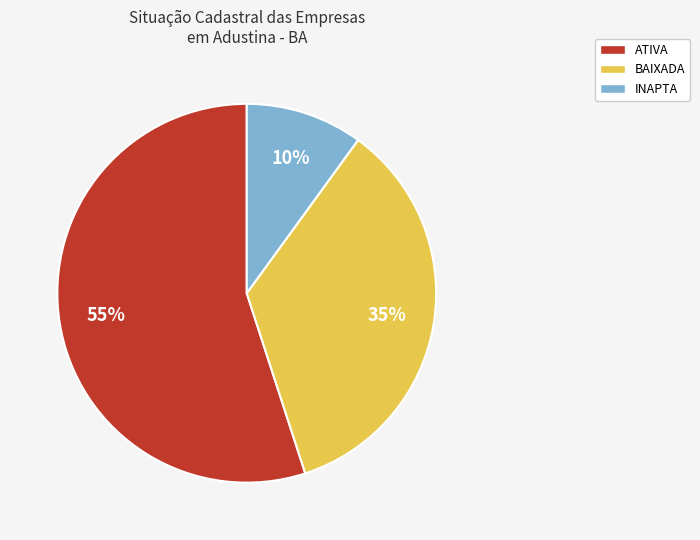

To the nearest percent, what is the average slice percentage?

33%